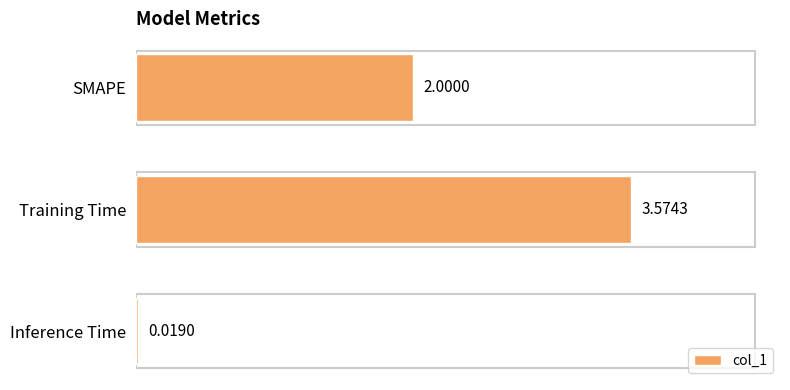

What is the ratio of the value at Training Time to the value at SMAPE?

1.8